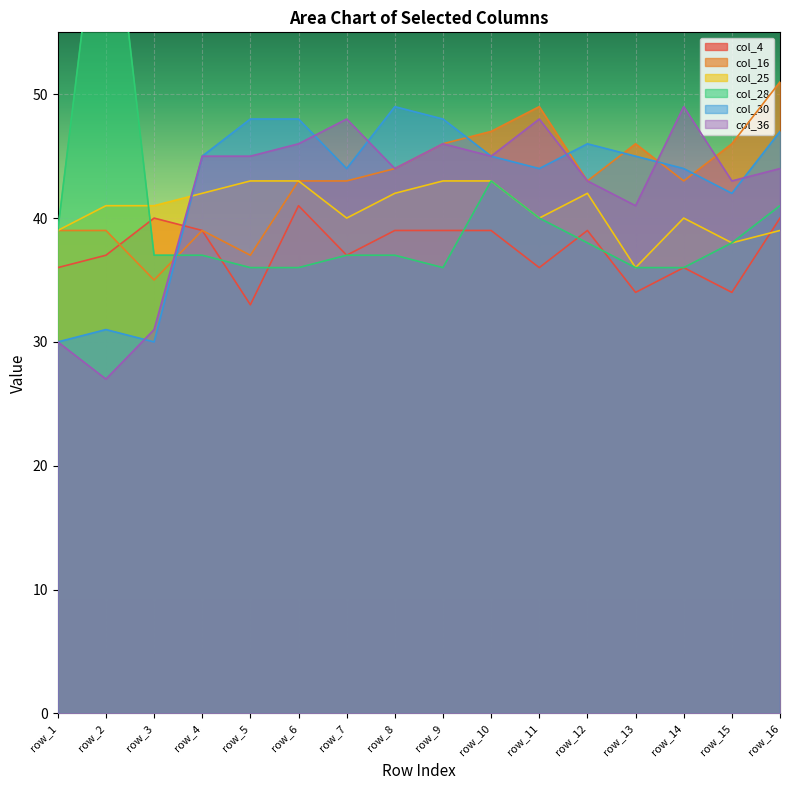

What is the difference between the second highest and minimum values in the col_25 series?

7